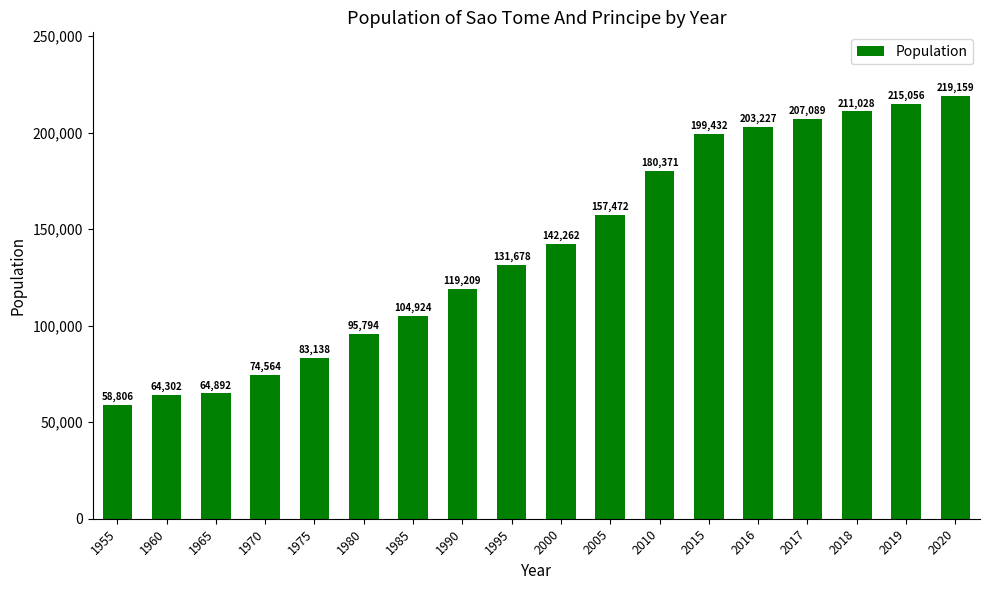

How many data points does each series have?

18